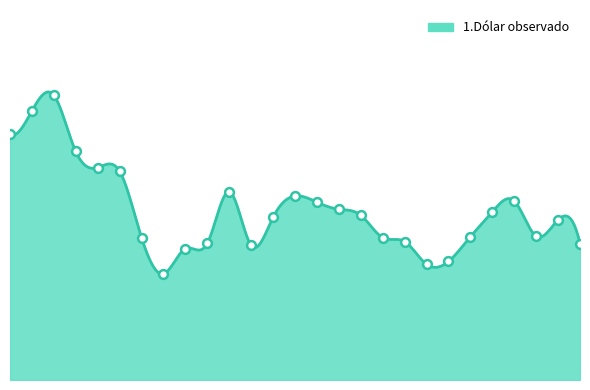

What is the change in value from 2009-01-09 to 2009-02-06?

-9.2